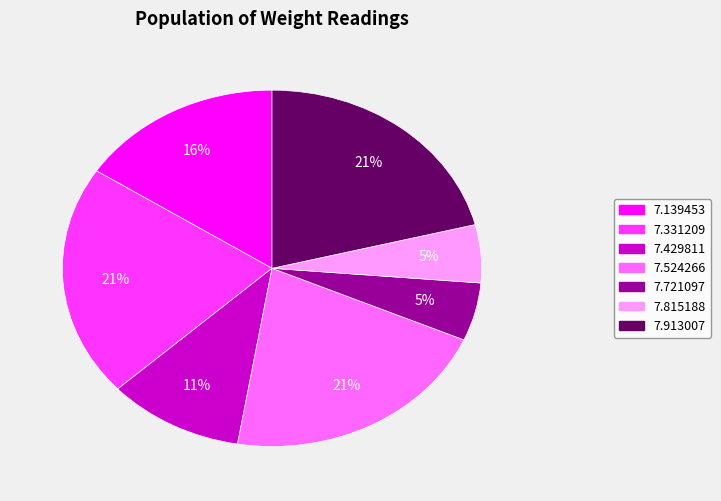

To the nearest percent, what is the average slice percentage?

14%